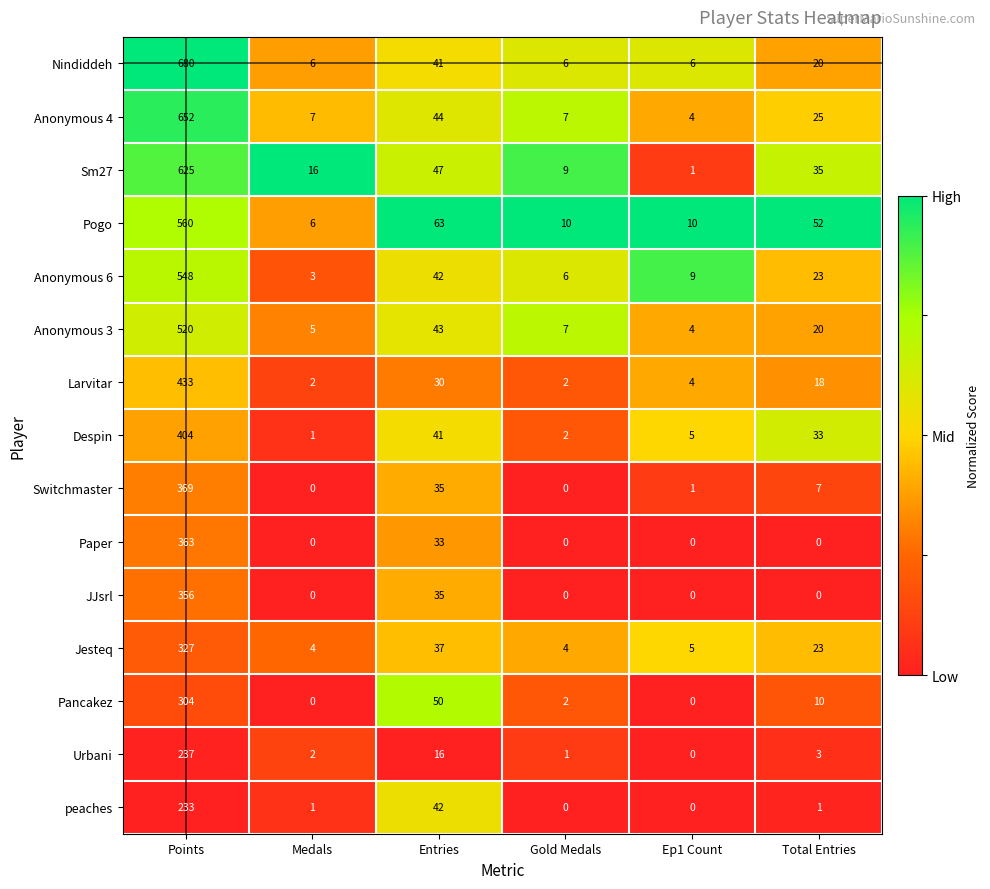

What is the average value of the Anonymous 6 series?

105